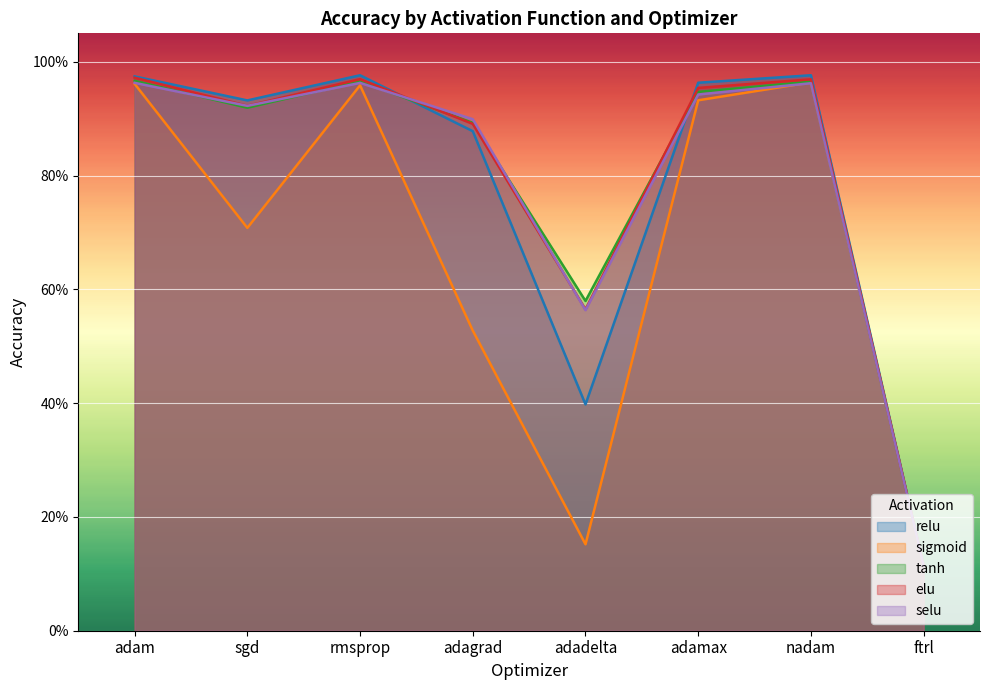

The relu series shows 0.9 at adagrad. True or false?

True